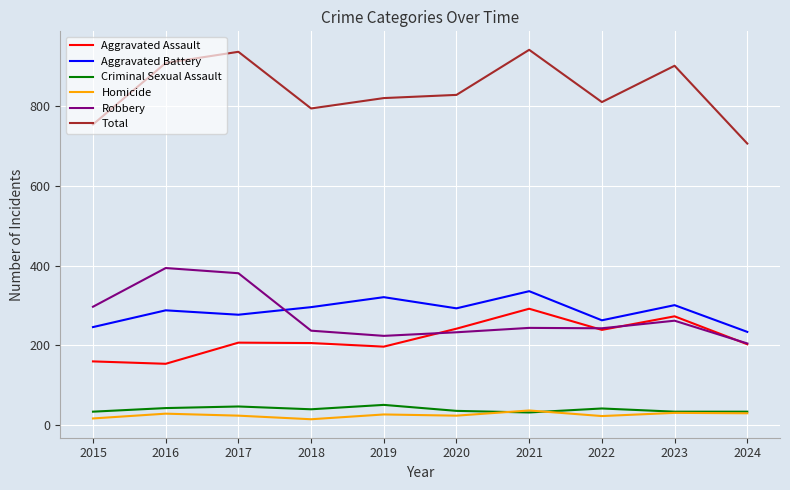

How many distinct data groups are displayed?

6